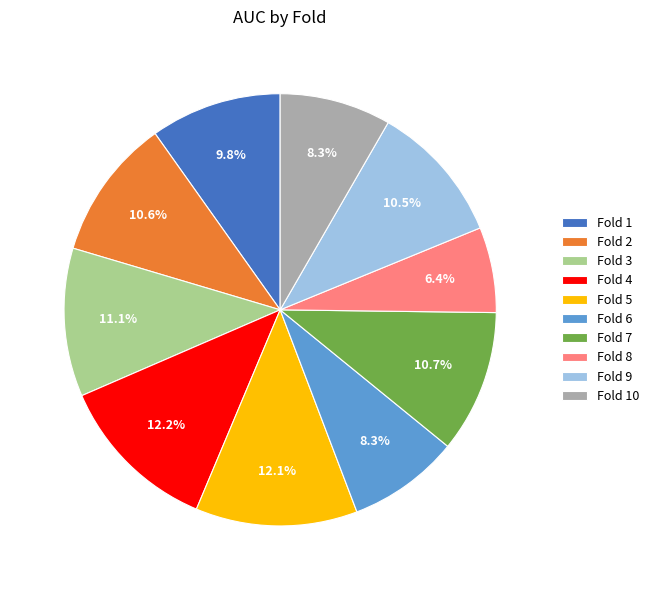

What is the smallest slice in the pie chart?

Fold 8